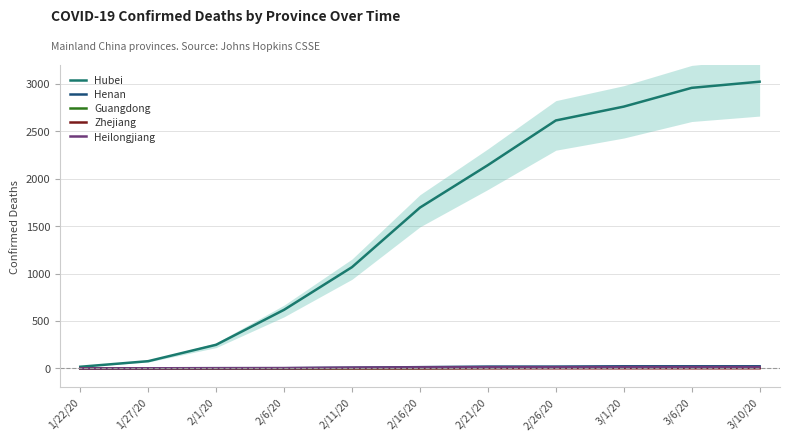

Where is Guangdong nearest to the value 4?

2/21/20